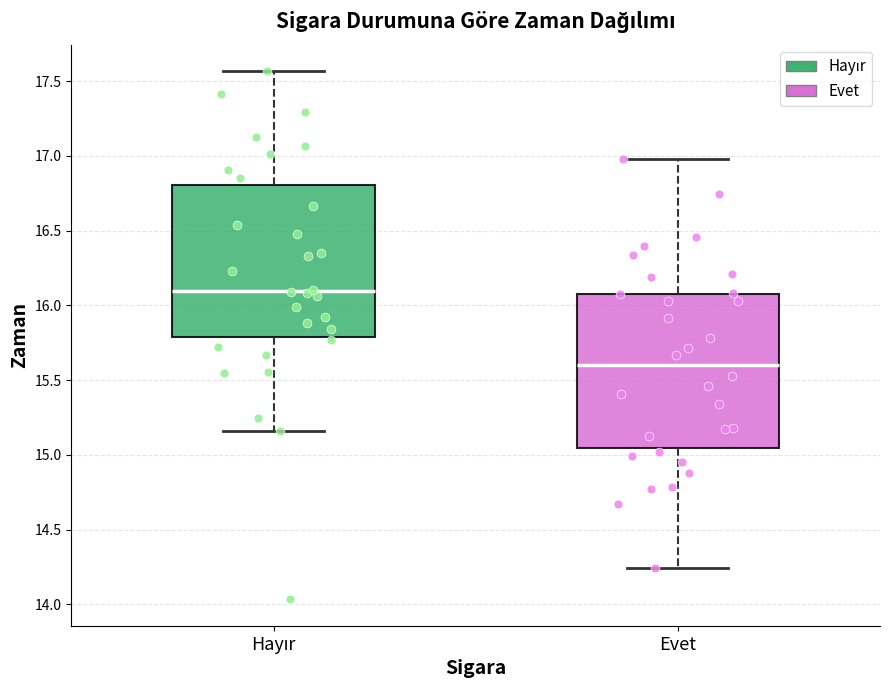

Where does the median line of the box for Hayır sit on the y-axis? The values are not printed on the chart, so give them approximately, as read against the axis.

16.10